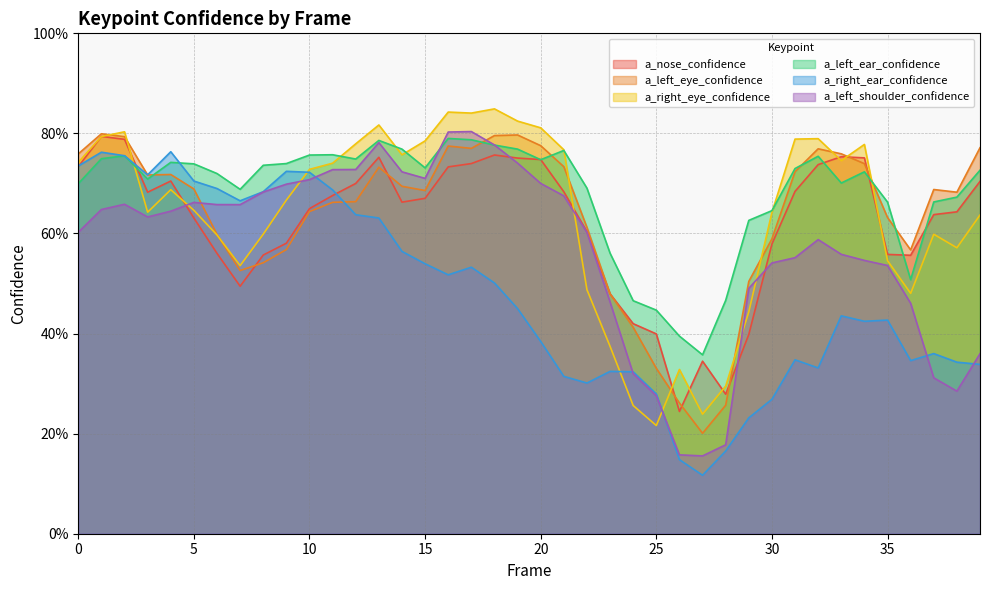

Between 20 and 23, which series saw the biggest shift?

a_right_eye_confidence